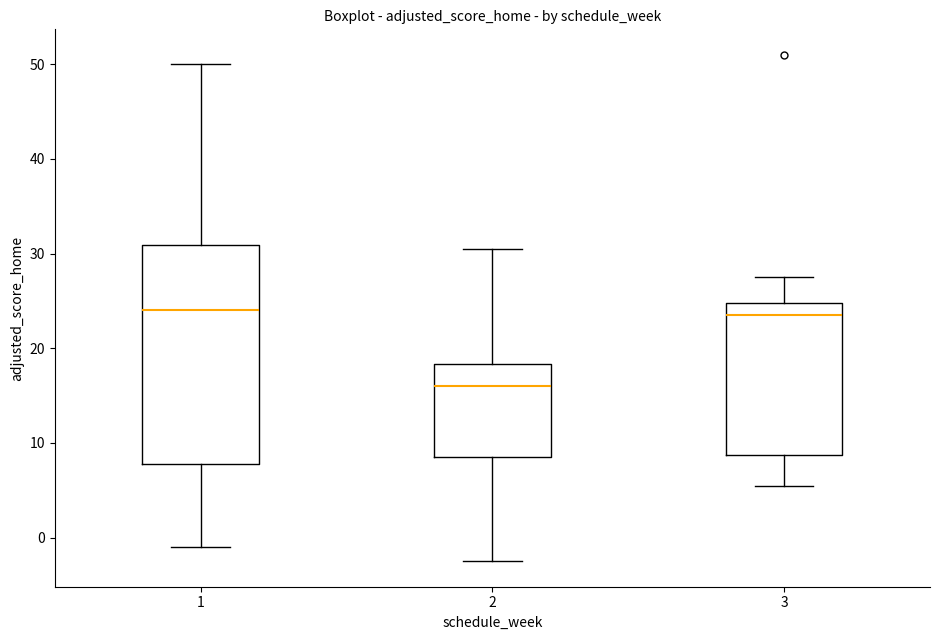

Which box has the lowest median line?

2